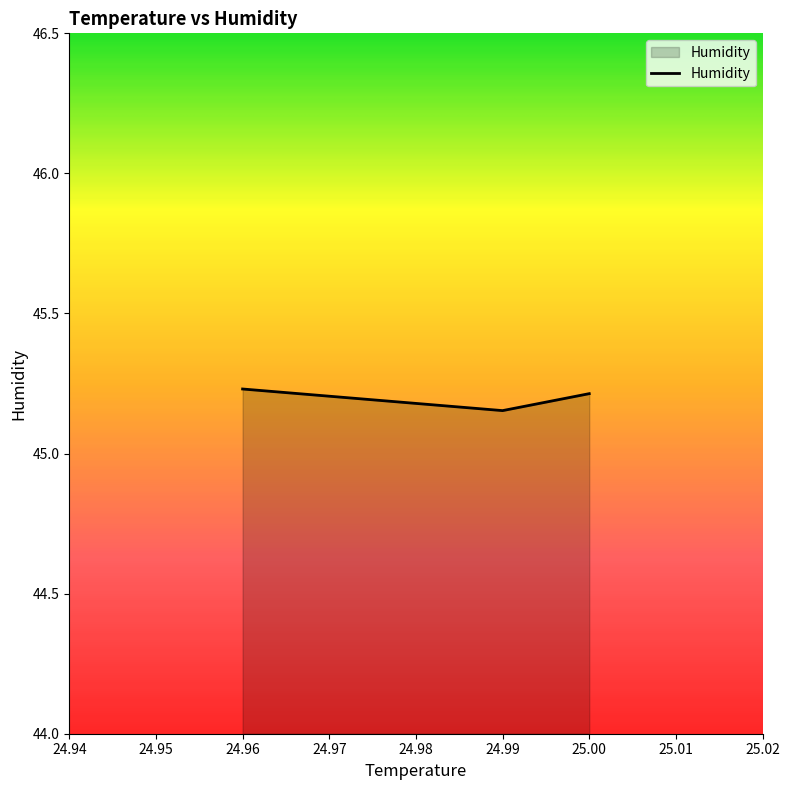

Rank the categories by value from lowest to highest.

24.989999771118, 25.0, 24.959999084473